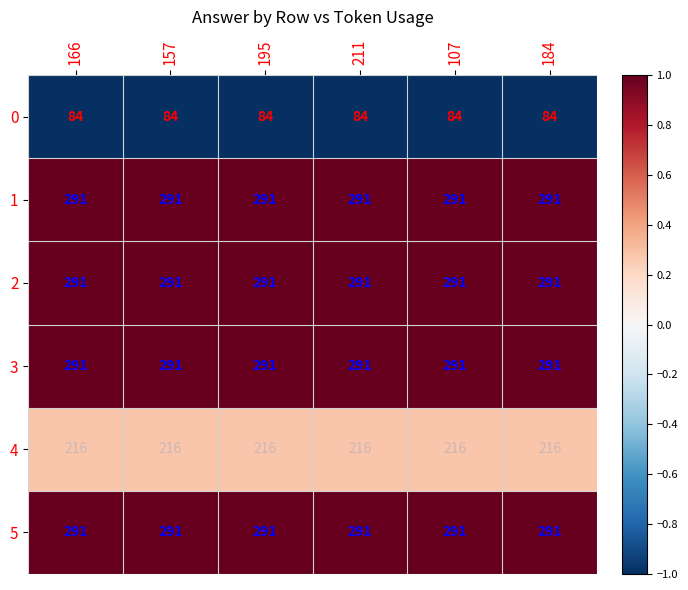

True or false: 3 has a value of 471 at 211.

False